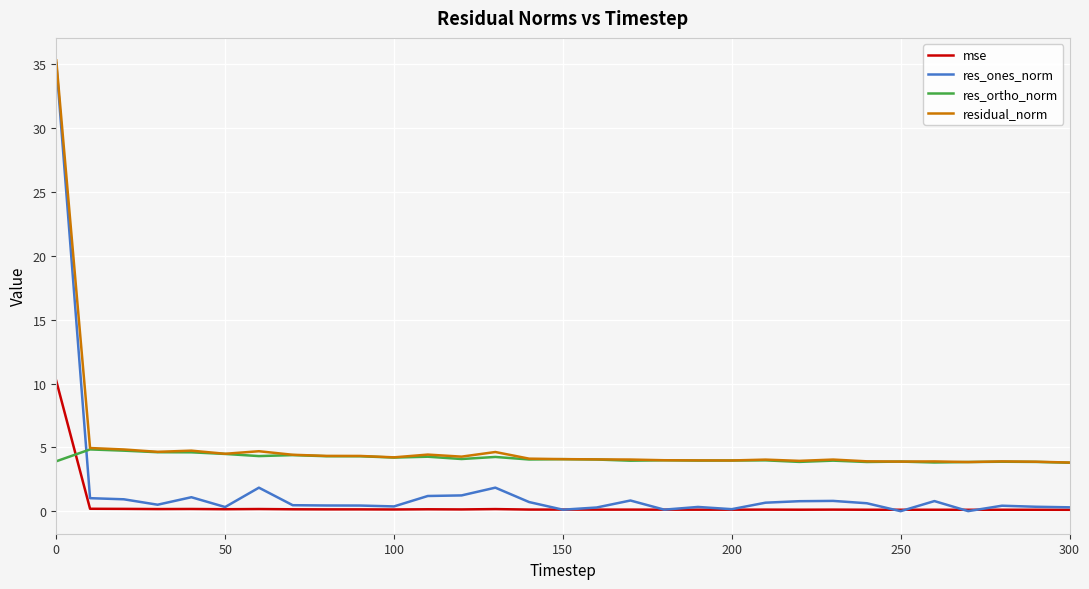

Which series has the largest range (max minus min)?

res_ones_norm